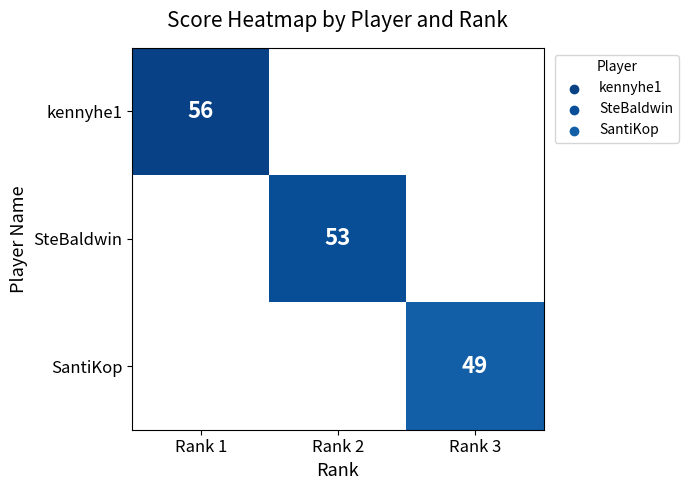

True or false: kennyhe1 has a value of 13 at Rank 1.

False